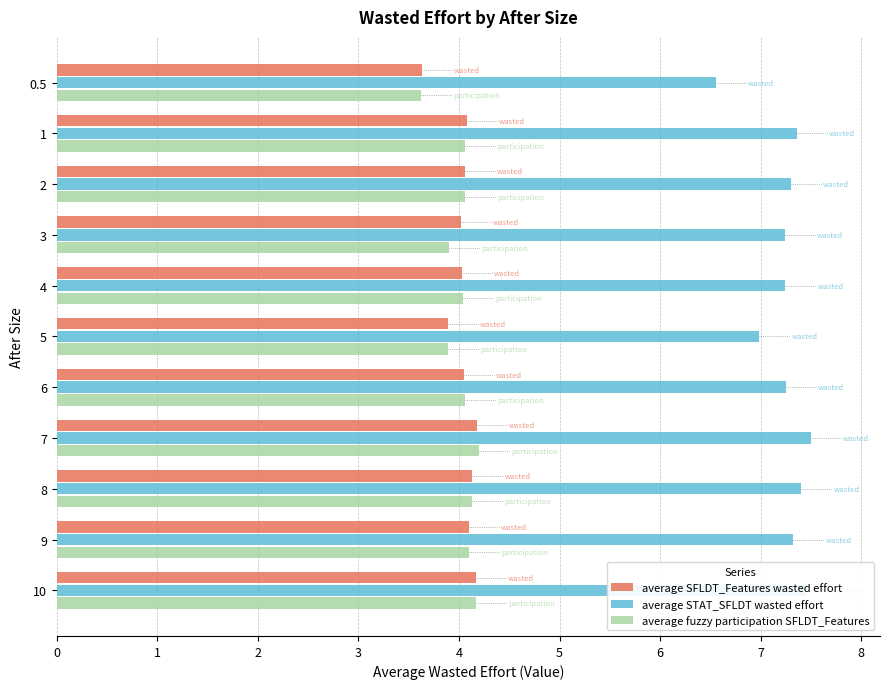

Is it true that average fuzzy participation SFLDT_Features equals 6.9 at 5?

False